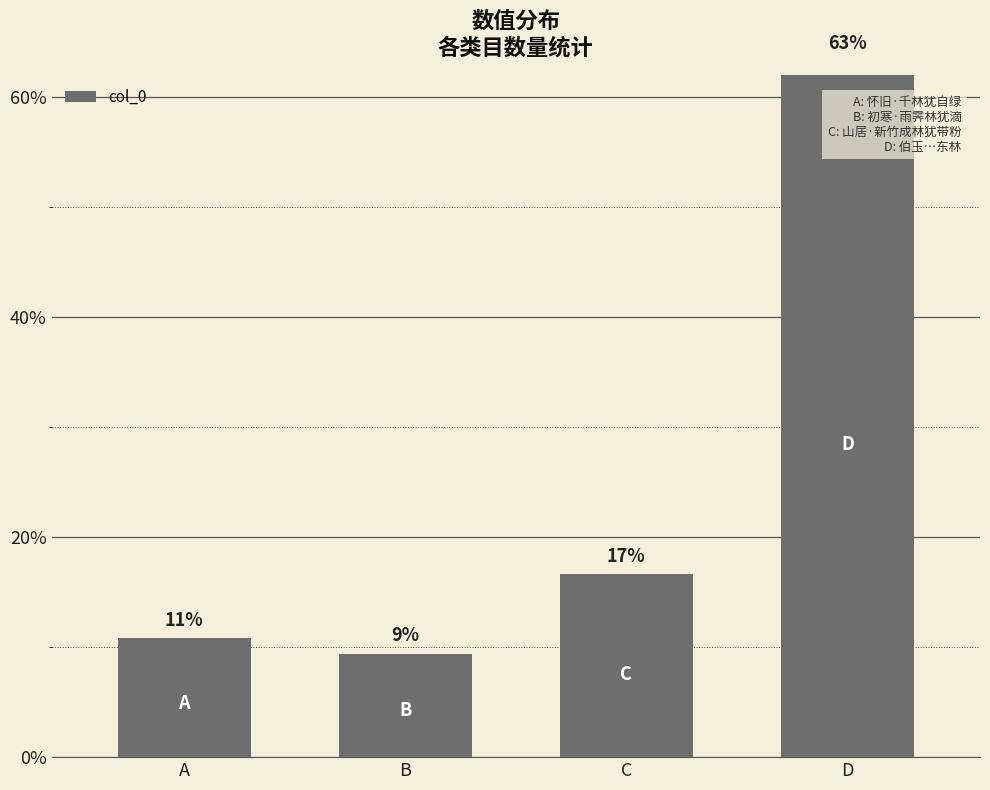

What is the value of the 4th bar from the left?

569814